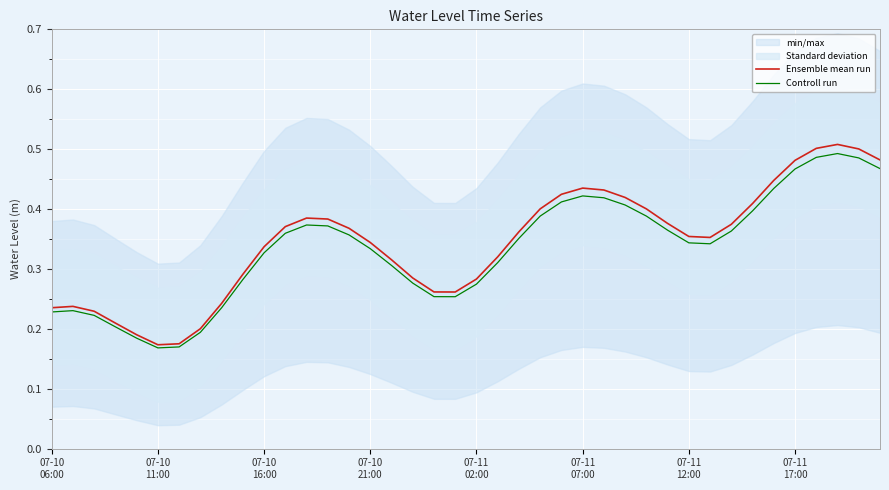

Is the value of Controll run at 8 greater than the value of Ensemble mean run at 07-10
11:00?

No